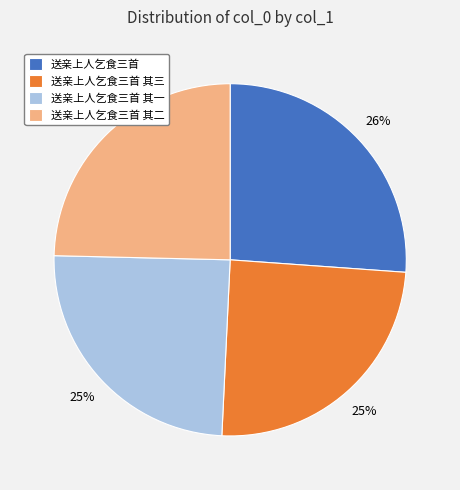

True or false: 送亲上人乞食三首 其二 accounts for 18% of the total.

False